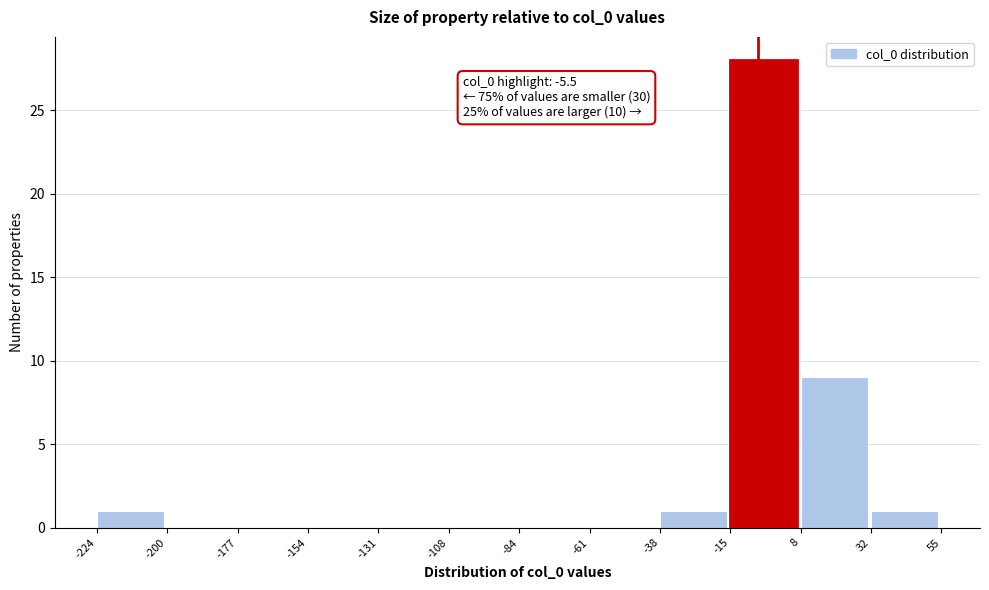

Which range on the x-axis has the tallest bar?

-15 to 8